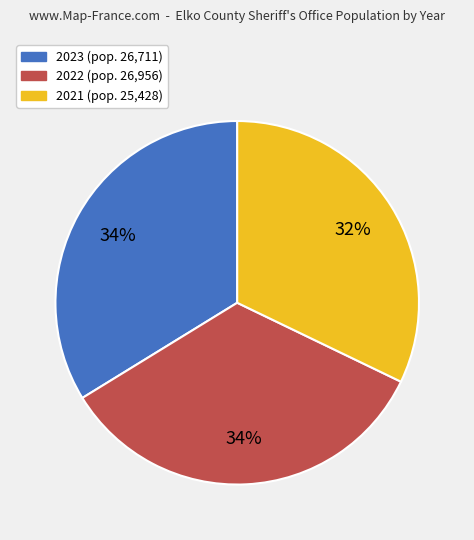

Is the sum of 2023 and 2022 greater than half?

Yes